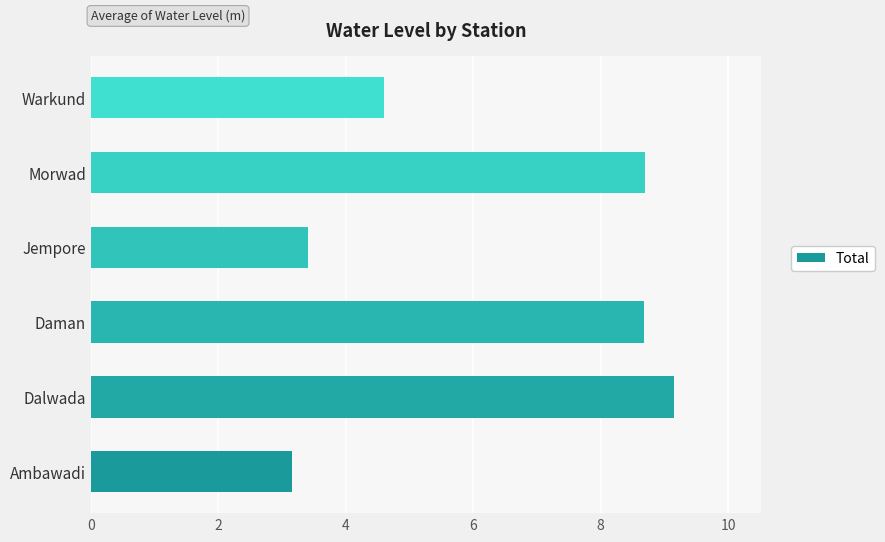

Is it true that the value at Daman is 8.7?

True